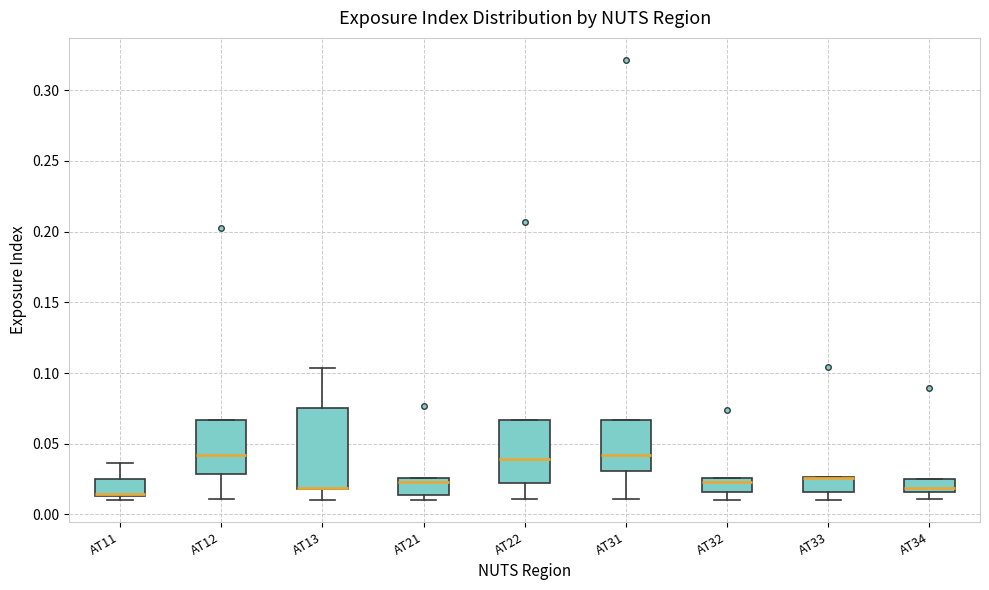

Comparing the boxes themselves (not the whiskers), which one is the tallest?

AT13